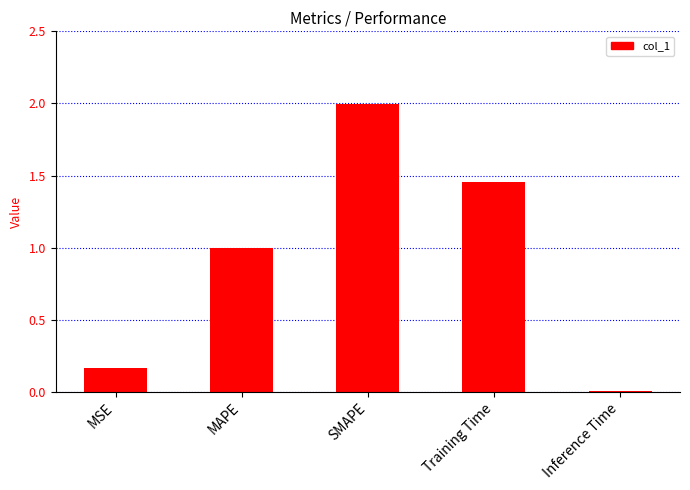

What is the average value?

0.9